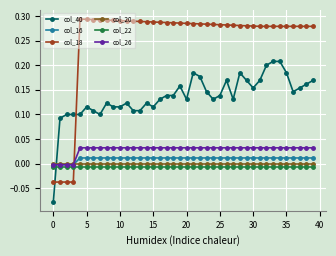

Which series has the largest total across all categories?

col_18